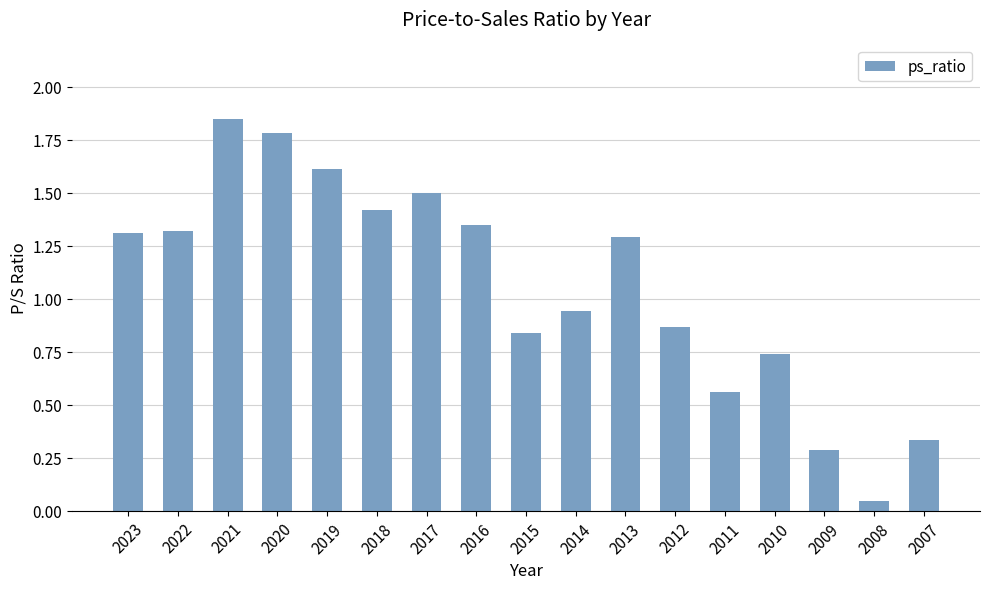

Between 2017 and 2022, which is larger?

2017